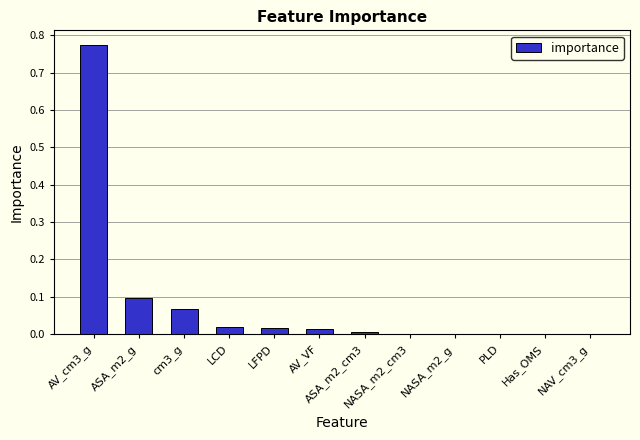

What is the sum of all values?

1.0